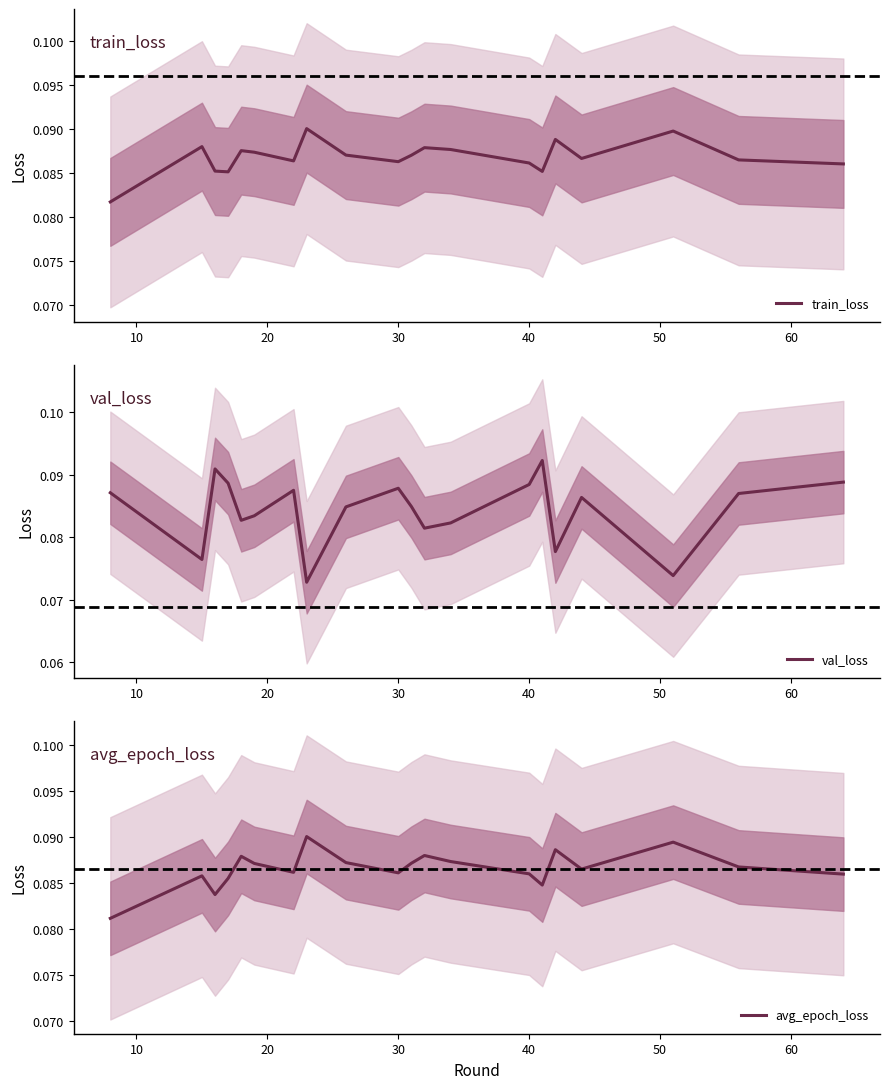

What are all the series names shown in the legend?

train_loss, val_loss, avg_epoch_loss